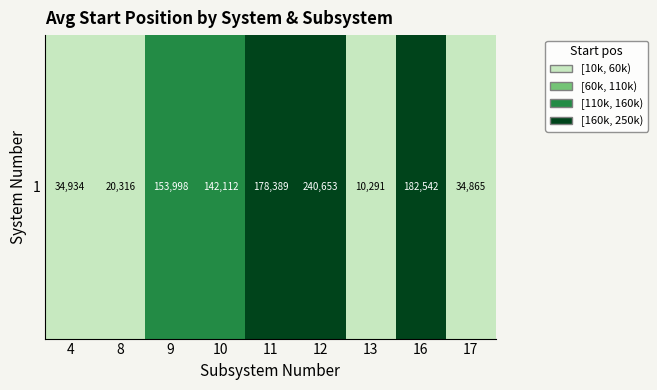

At which label does the data first exceed 142112?

9